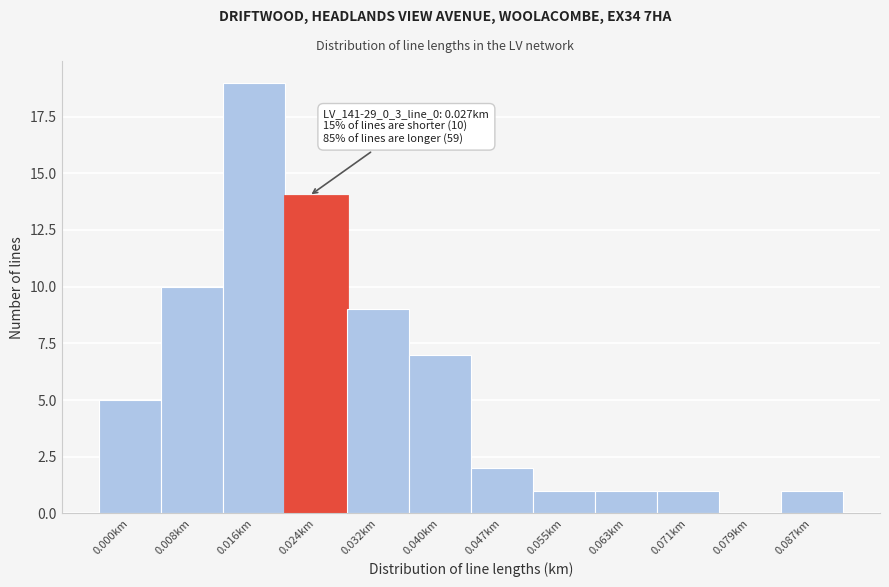

Reading right to left, extract all data points from this chart.

0.087km=1	0.079km=0	0.071km=1	0.063km=1	0.055km=1	0.047km=2	0.040km=7	0.032km=9	0.024km=14	0.016km=19	0.008km=10	0.000km=5